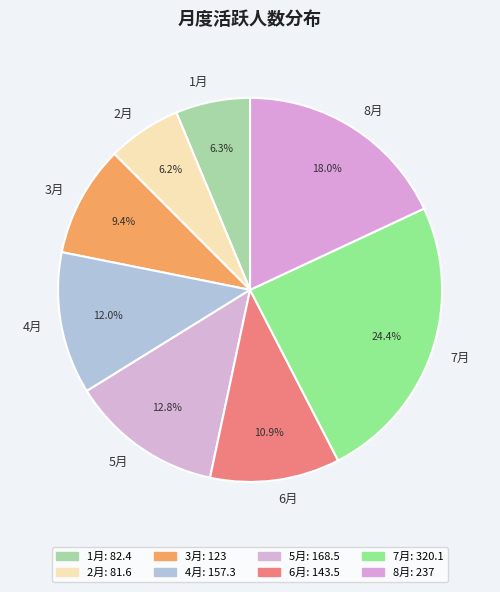

Which category has the biggest portion of the pie?

7月